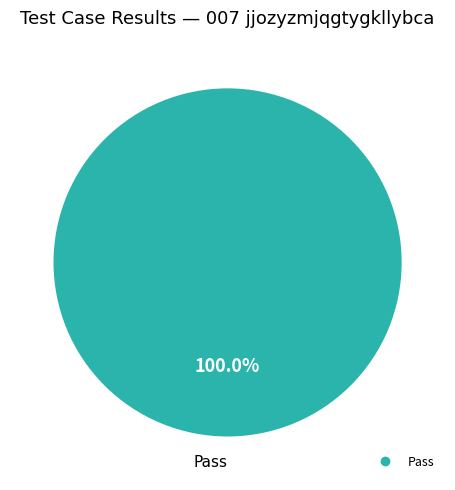

Does any single category account for the majority?

Yes